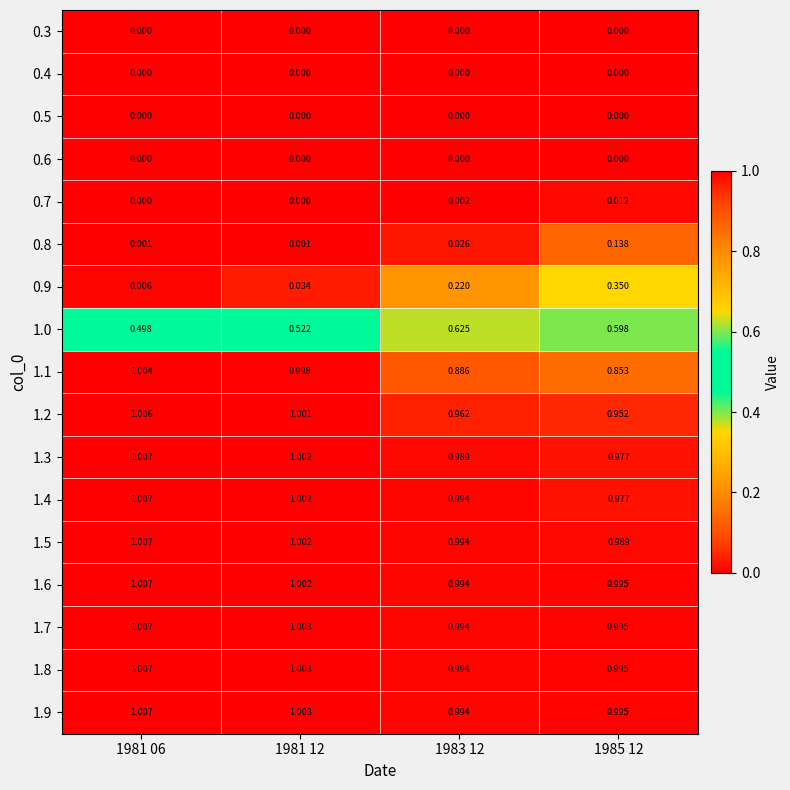

Is the value of 0.7 at 1981 06 greater than the value of 1.9 at 1983 12?

No